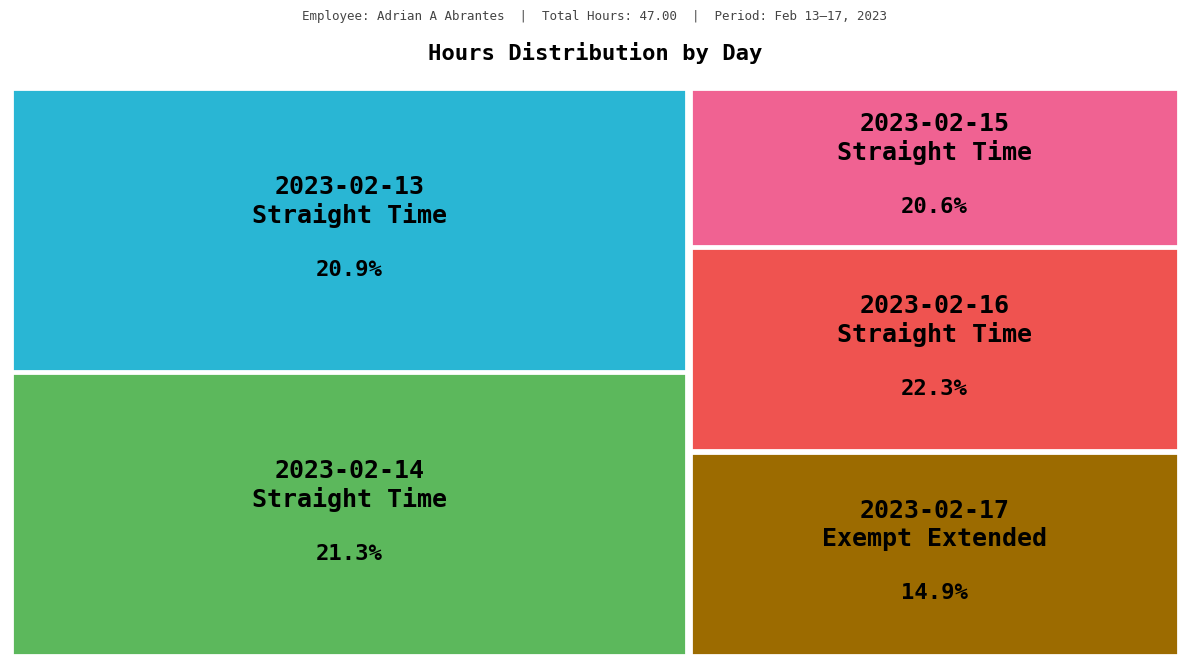

To the nearest percent, what percentage of the pie is 2023-02-15
Straight Time?

21%